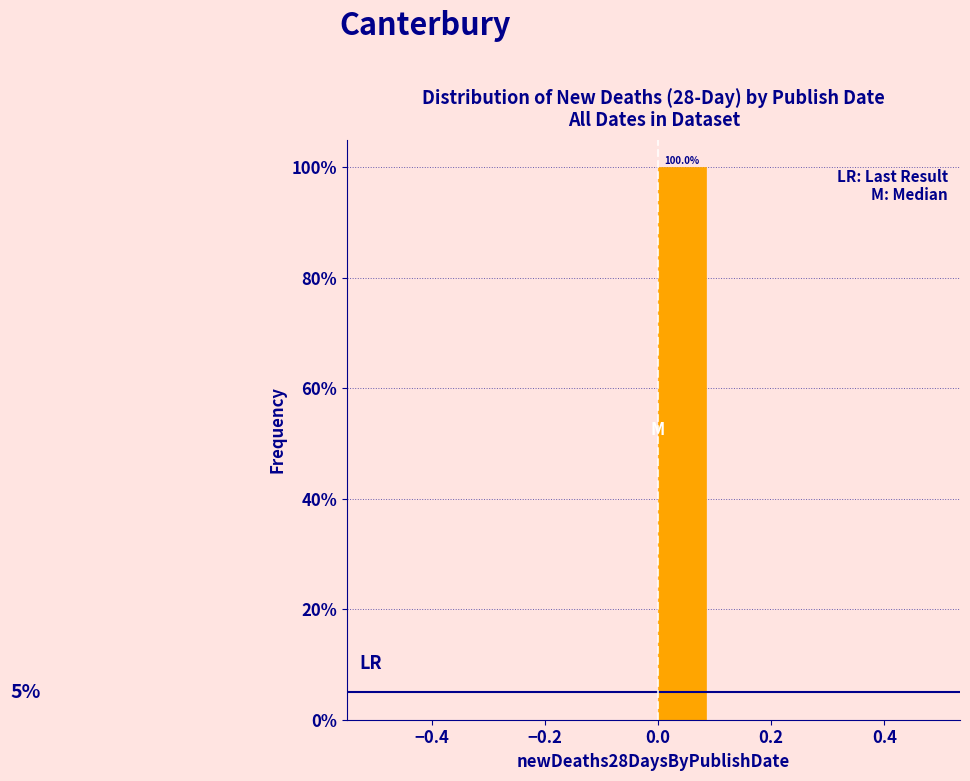

Over which range of the x-axis is the bar tallest?

0.0 to 0.1